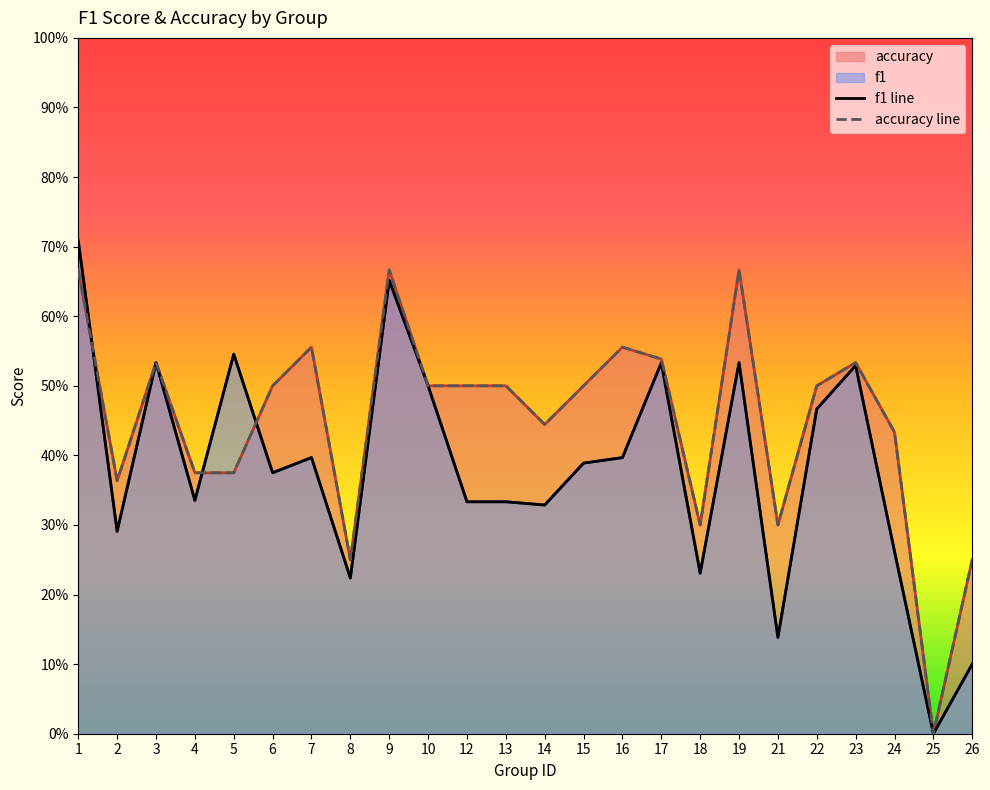

What is the highest value of the f1 line series?

0.7